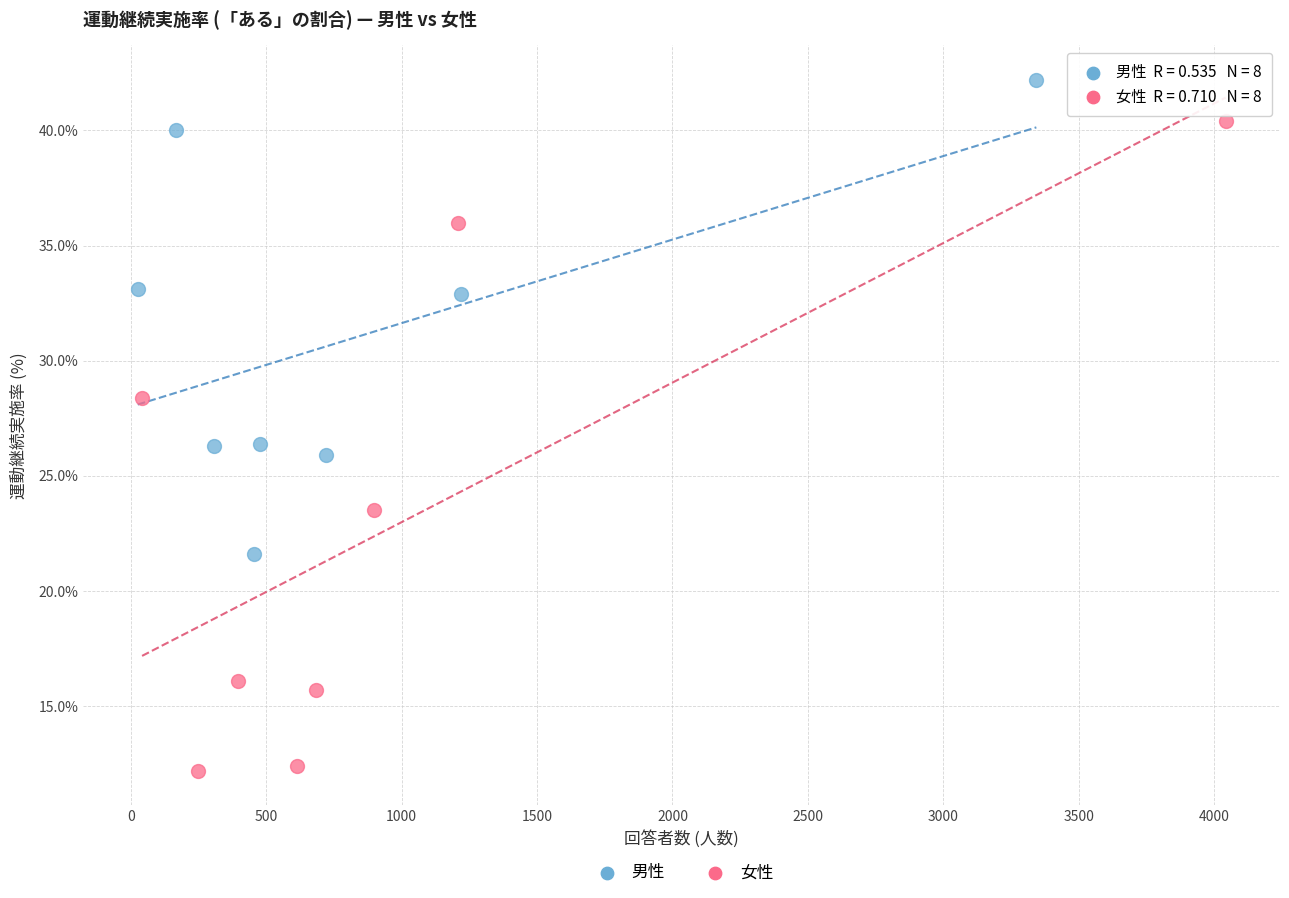

Which series contains the lowest Y value?

女性